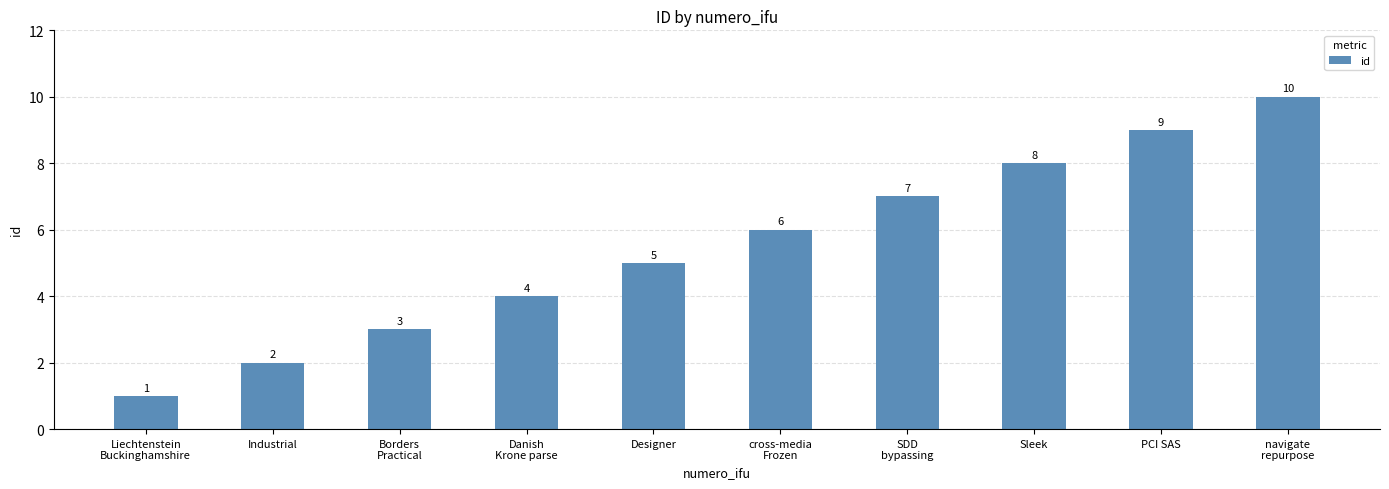

What is the difference between the second highest and second lowest values?

7